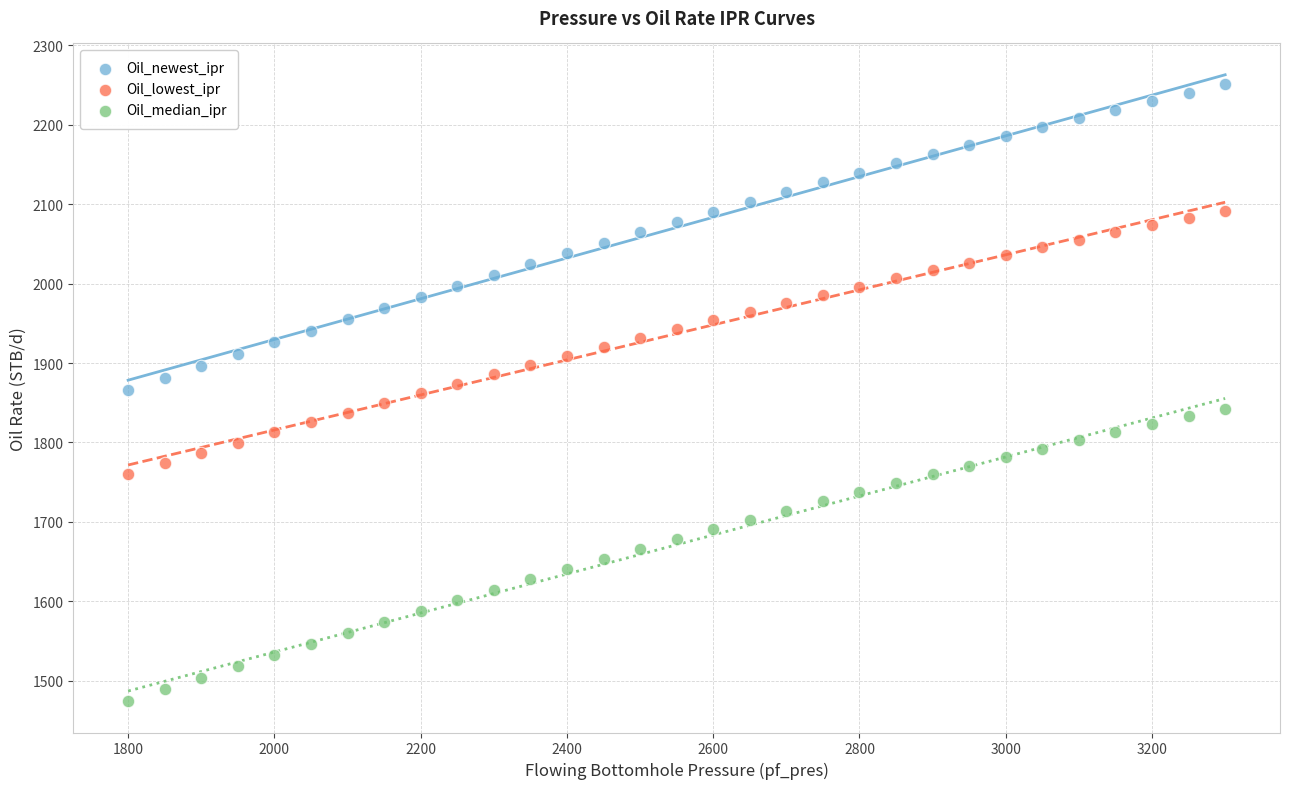

Across all data points, what is the range of Y values (max minus min)?

776.7